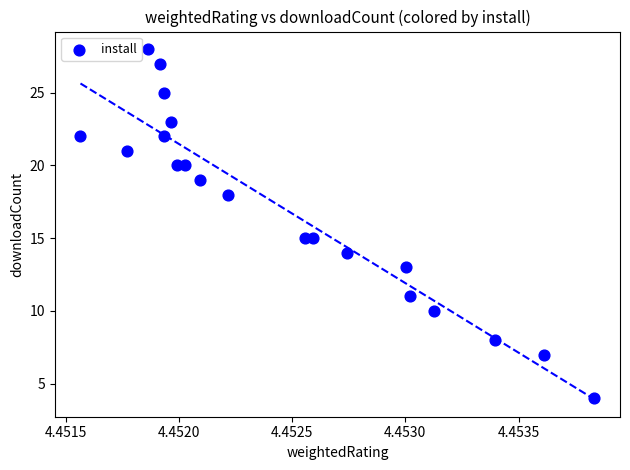

What is the range of Y values (max minus min)?

24